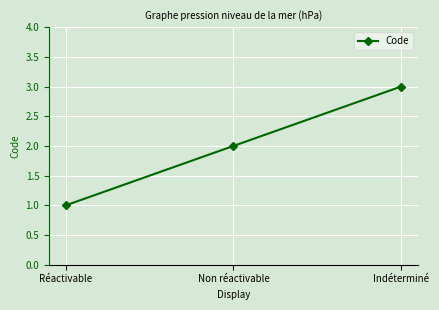

How many categories are shown in the chart?

3